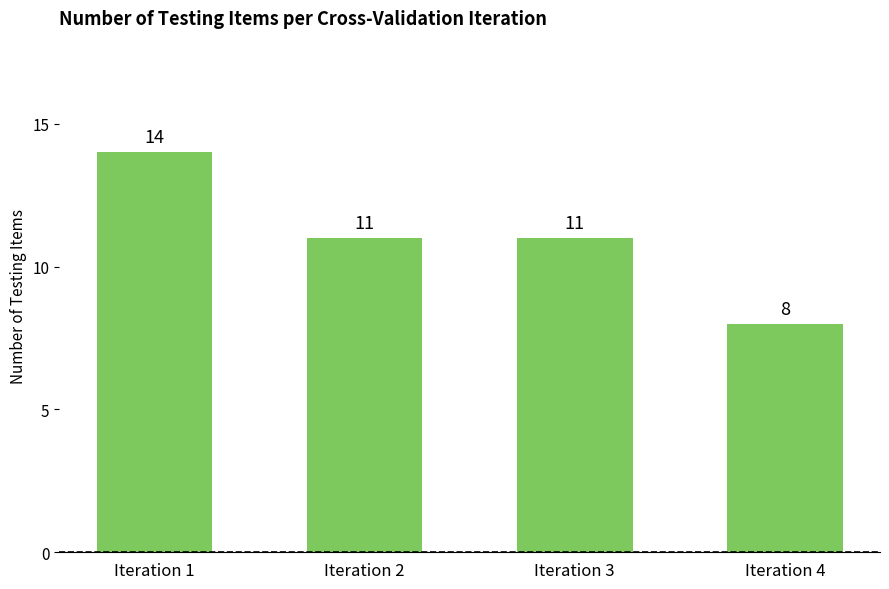

How many categories are shown in the chart?

4